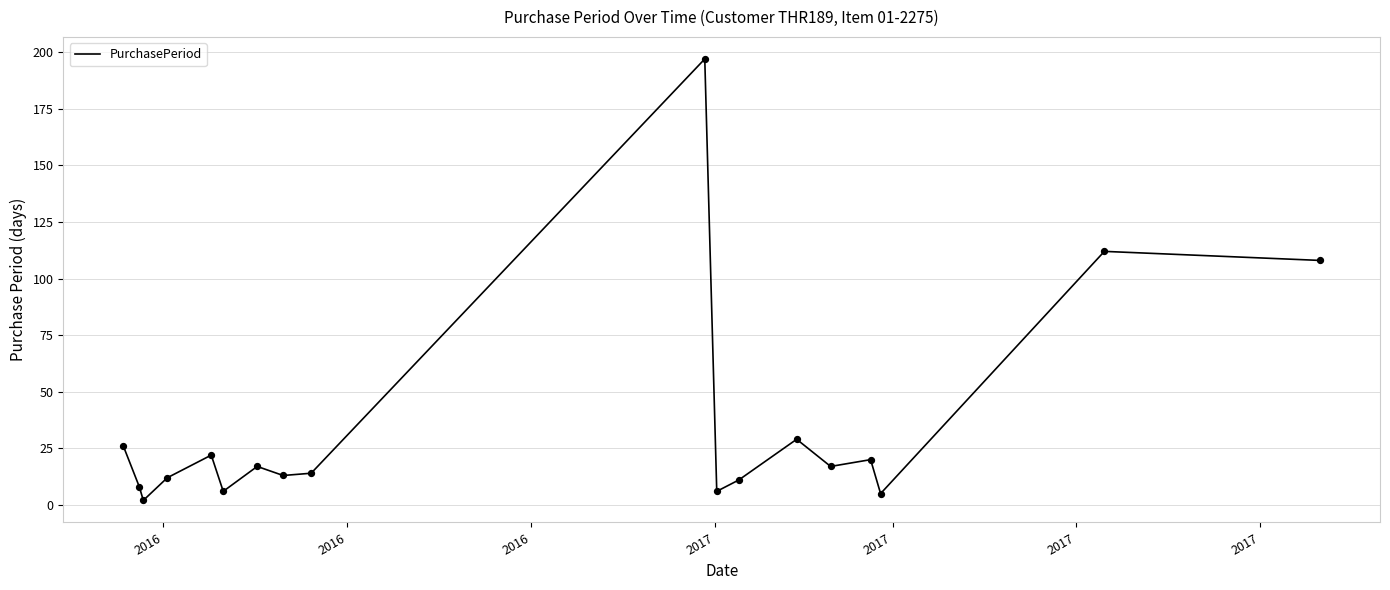

What is the maximum value shown in the chart?

197